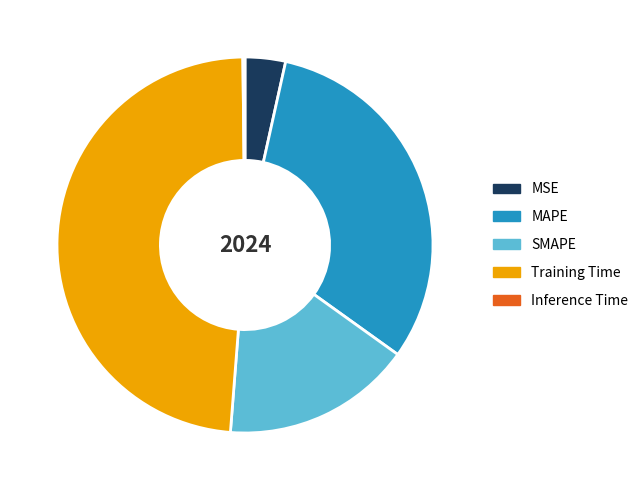

Between MSE and MAPE, which is larger?

MAPE